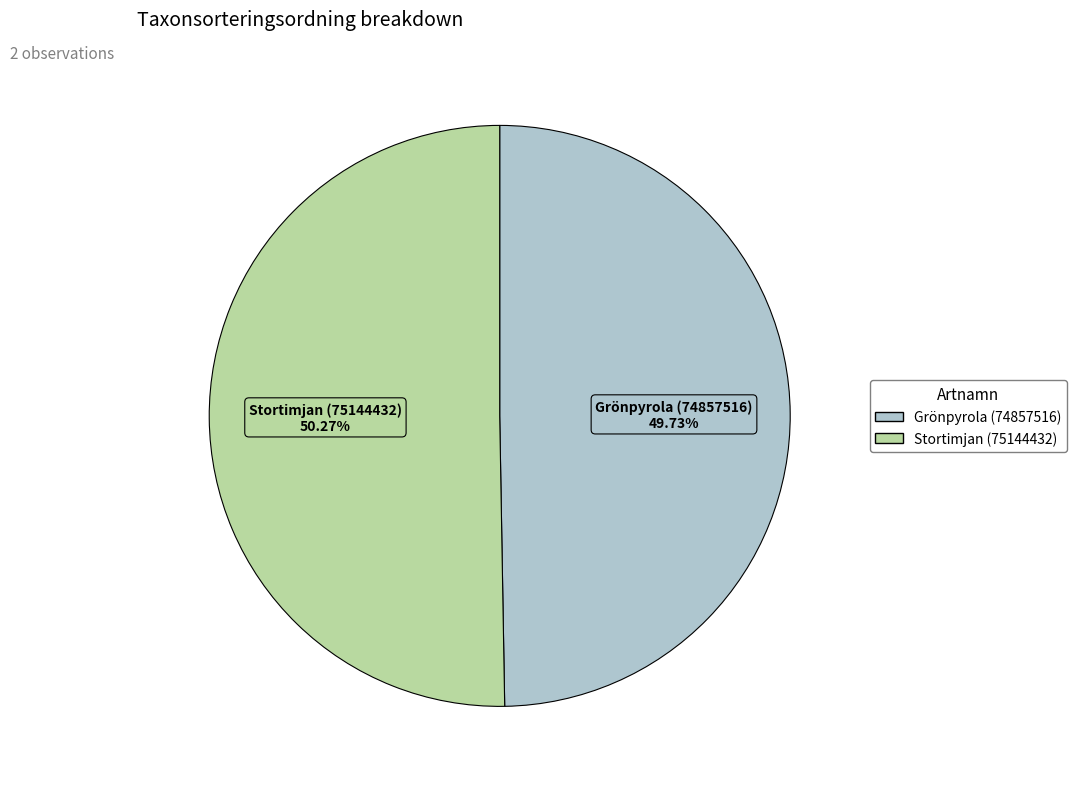

To the nearest percent, what is the average slice percentage?

50%